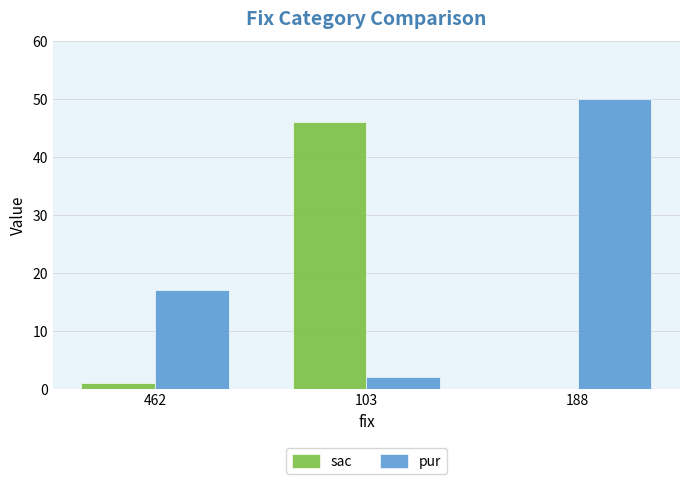

Where is sac nearest to the value 23?

462